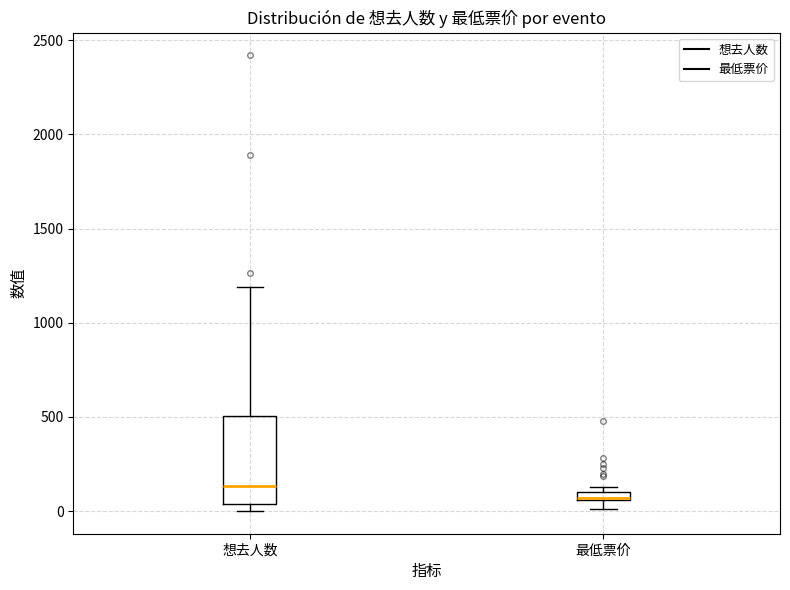

Which box is the tallest, from its lower edge to its upper edge?

想去人数